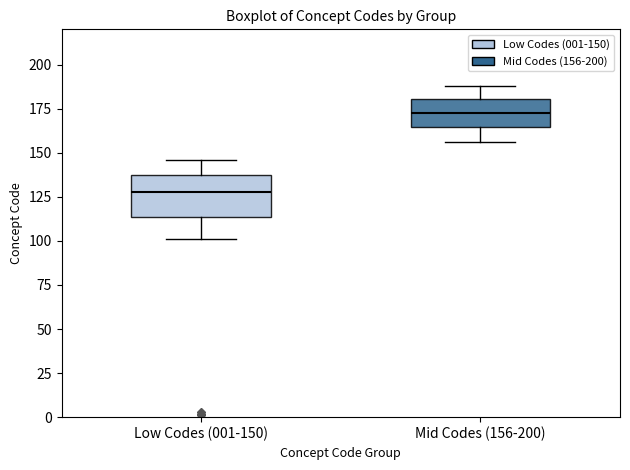

Where is the lower edge of the box for Mid Codes (156-200) on the y-axis? The values are not printed on the chart, so give them approximately, as read against the axis.

165